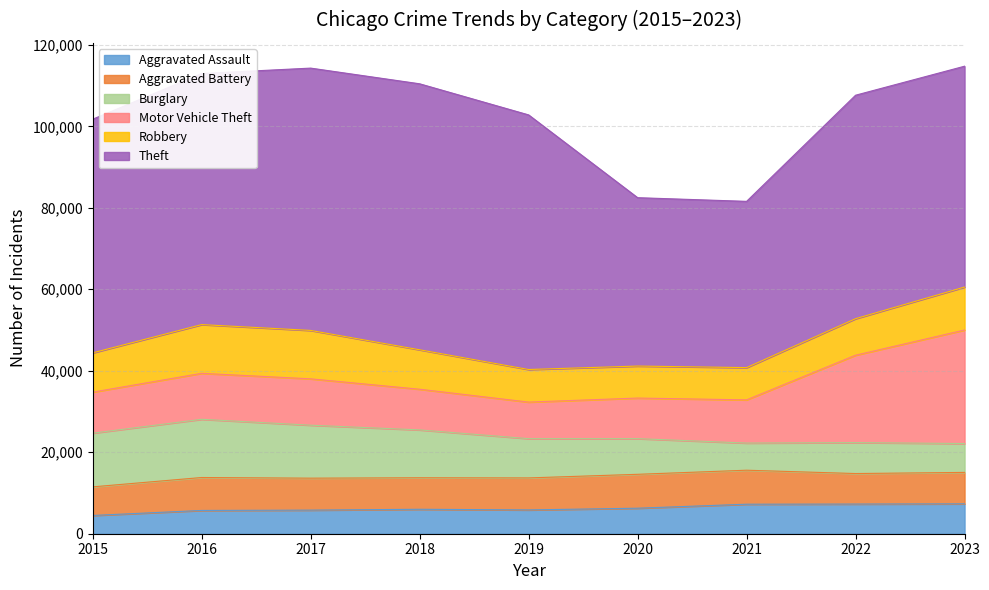

Is it true that Aggravated Assault equals 1891 at 2018?

False